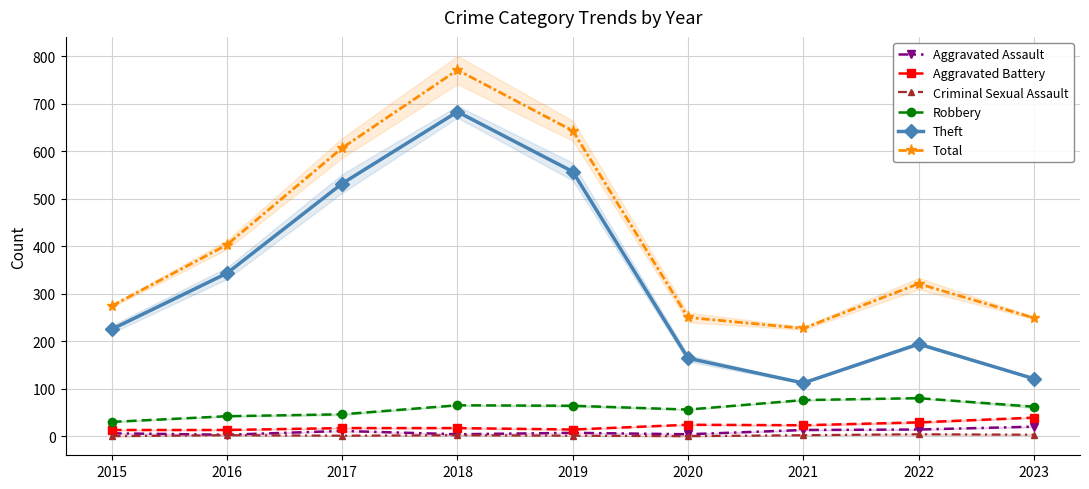

Between 2017 and 2018, which series saw the biggest shift?

Total